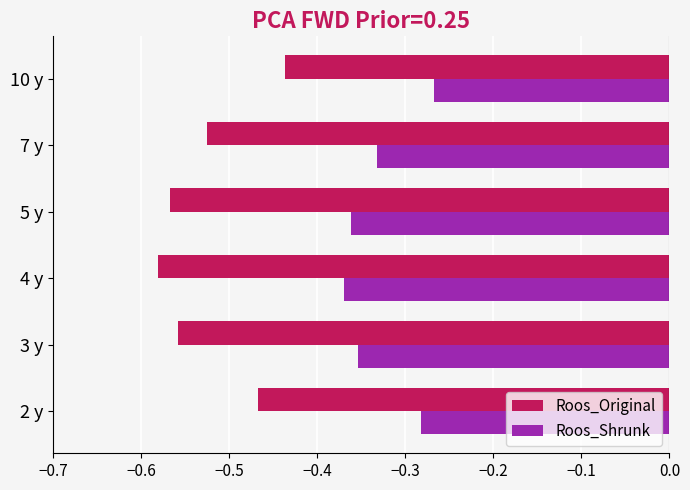

Which label corresponds to the largest value in the chart?

10 y